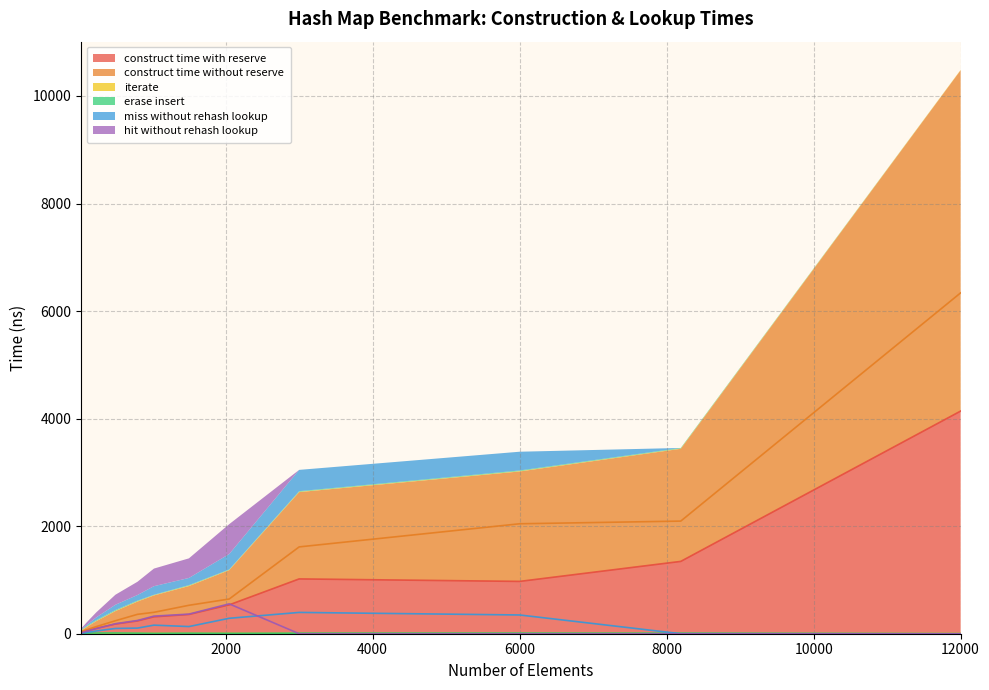

The value of avg_hit_without_rehash_lookup_ns at 500 is 317.9. True or false?

False